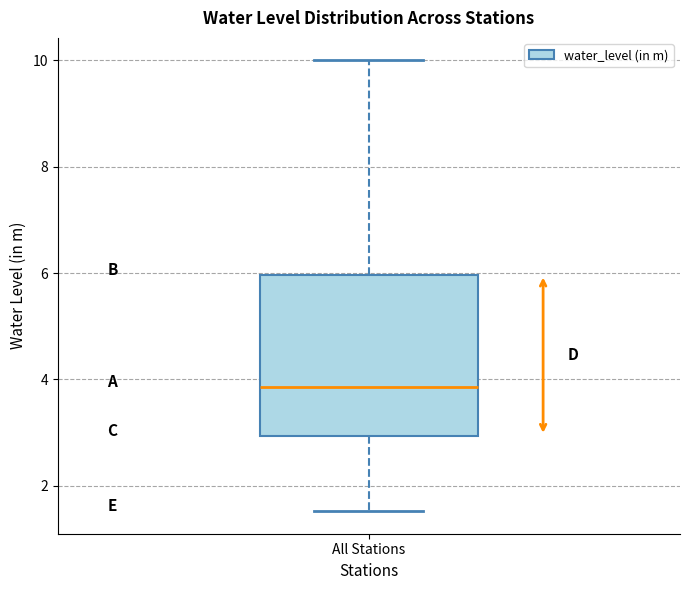

Transcribe this box plot: give where the median line is, the range the box spans, and where the two whiskers end, as read against the y-axis. The values are not printed on the chart, so give them approximately, as read against the axis.

median 3.8, box 3.0 to 6.0, whiskers 1.6 to 10.0